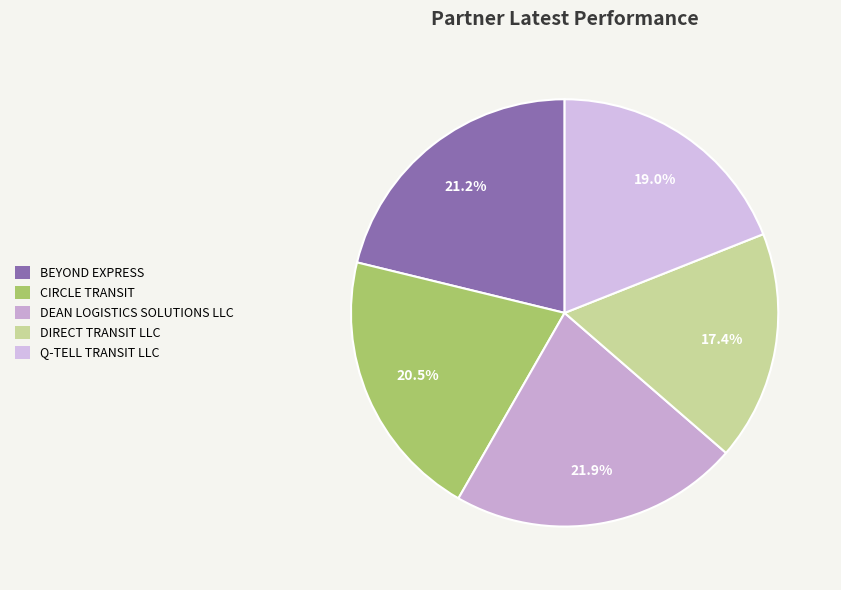

Is CIRCLE TRANSIT the majority of the pie?

No